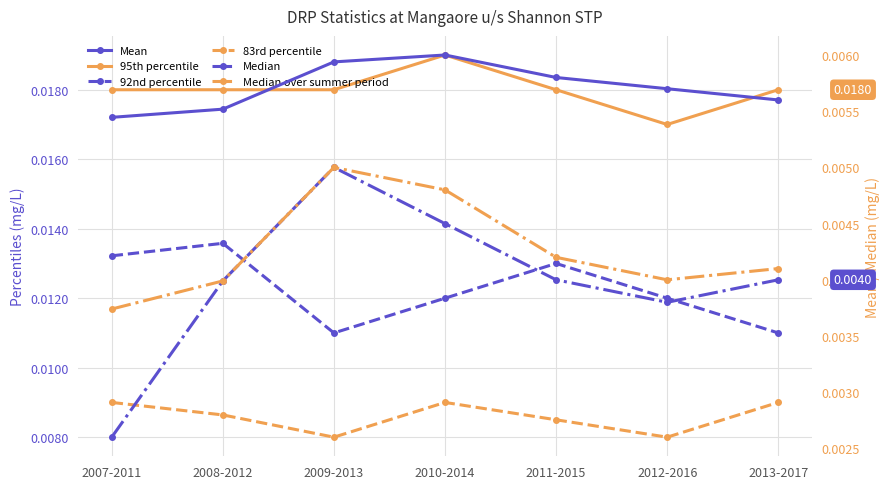

Does the chart display data point markers on the line(s)?

Yes